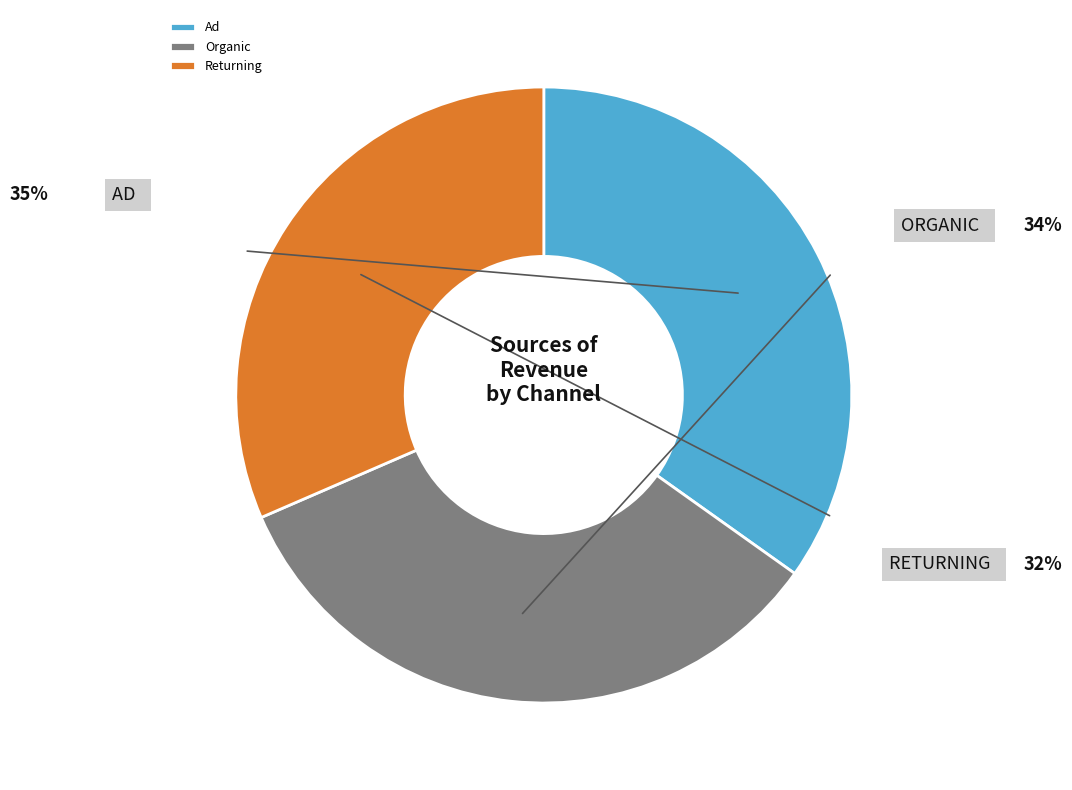

Which has a higher value, Organic or Returning?

Organic